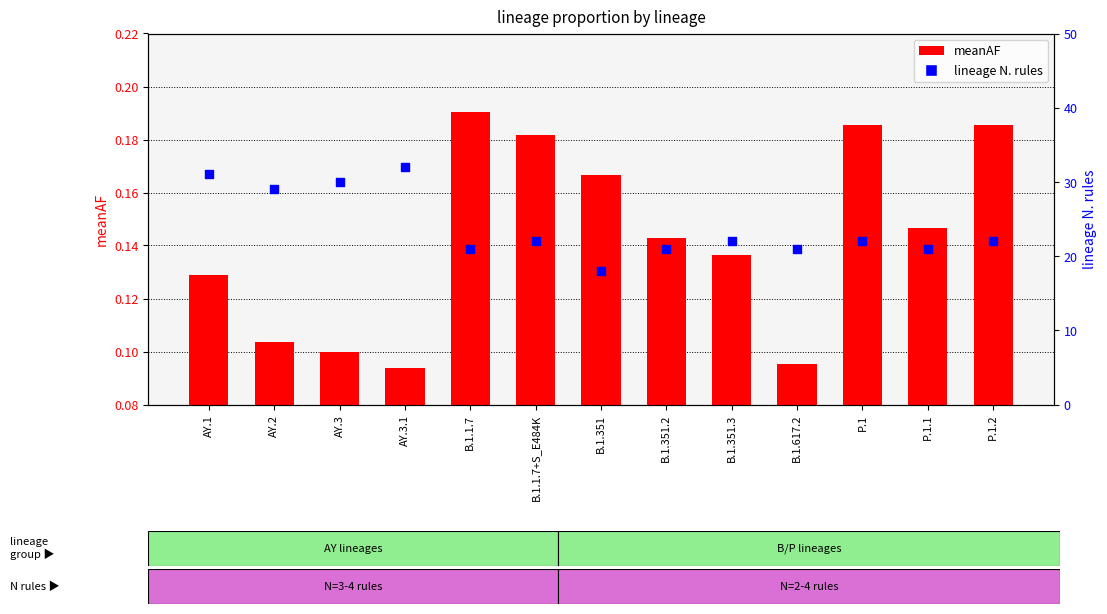

What is the total value across all series at B.1.1.7+S_E484K?

22.2